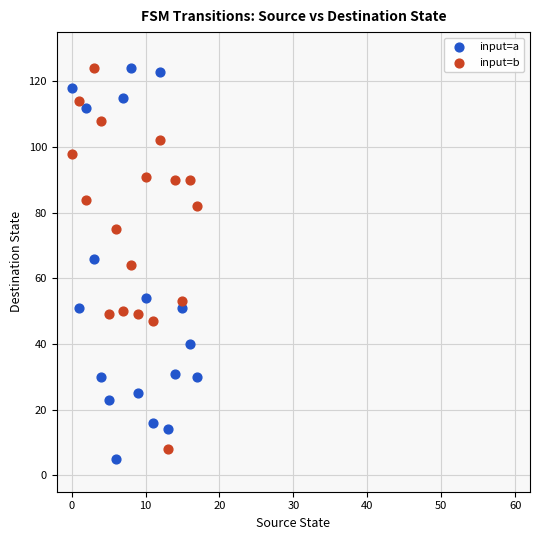

What are all the series names shown in the legend?

input=a, input=b